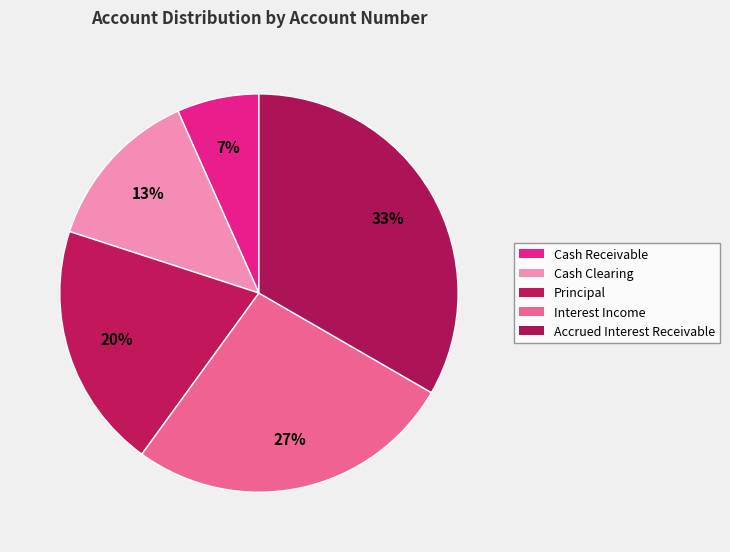

How many slices are in this pie chart?

5